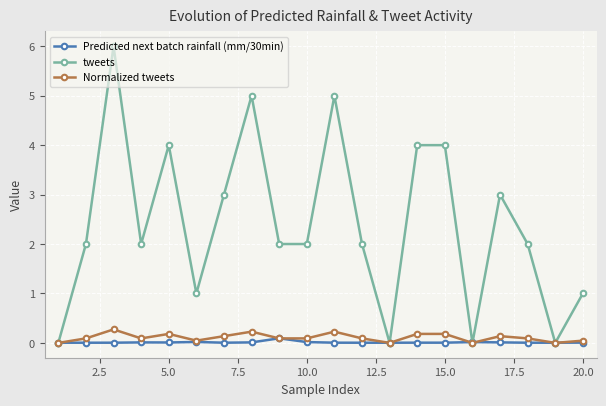

What are all the series names shown in the legend?

Predicted next batch rainfall (mm/30min), tweets, Normalized tweets